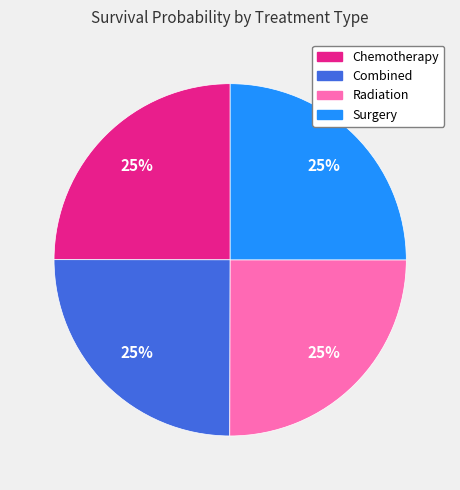

Does any single category account for the majority?

No